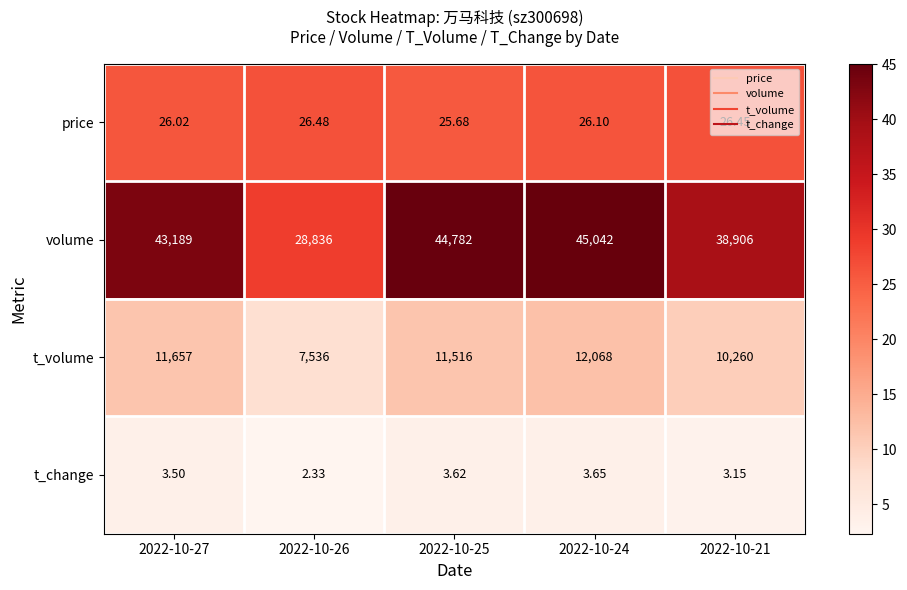

Which series changed the most between 2022-10-27 and 2022-10-25?

volume